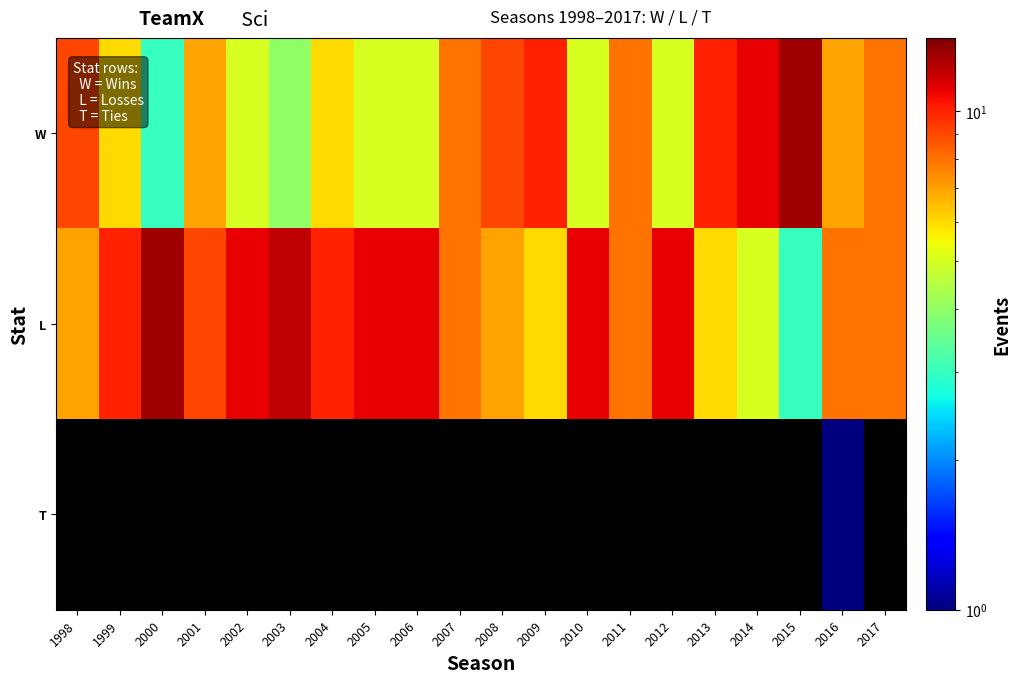

Which series changed the most between 2001 and 2009?

W